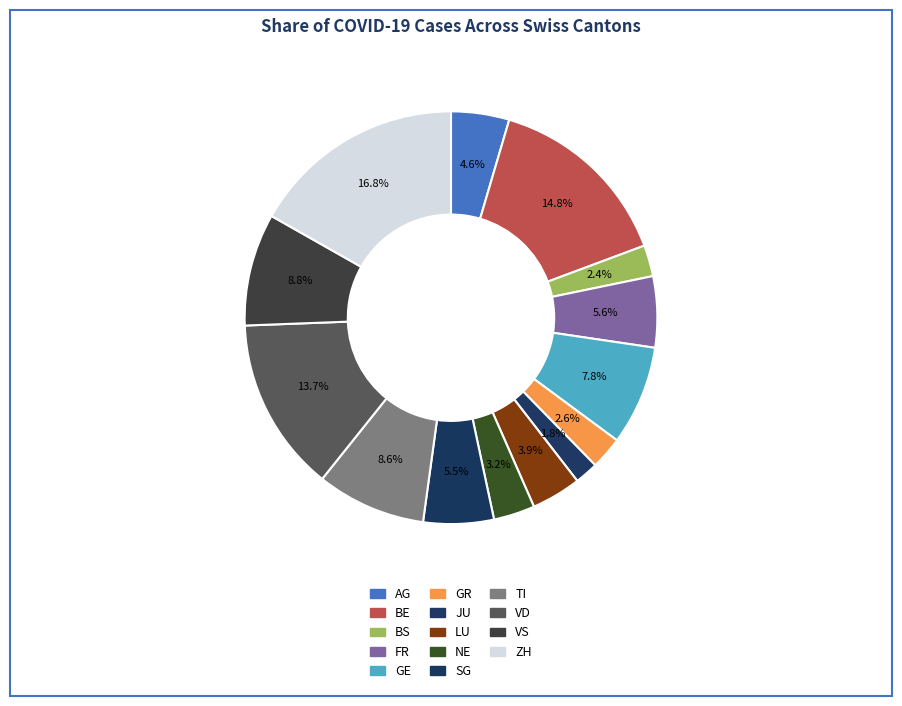

Which category has the smallest portion of the pie?

JU